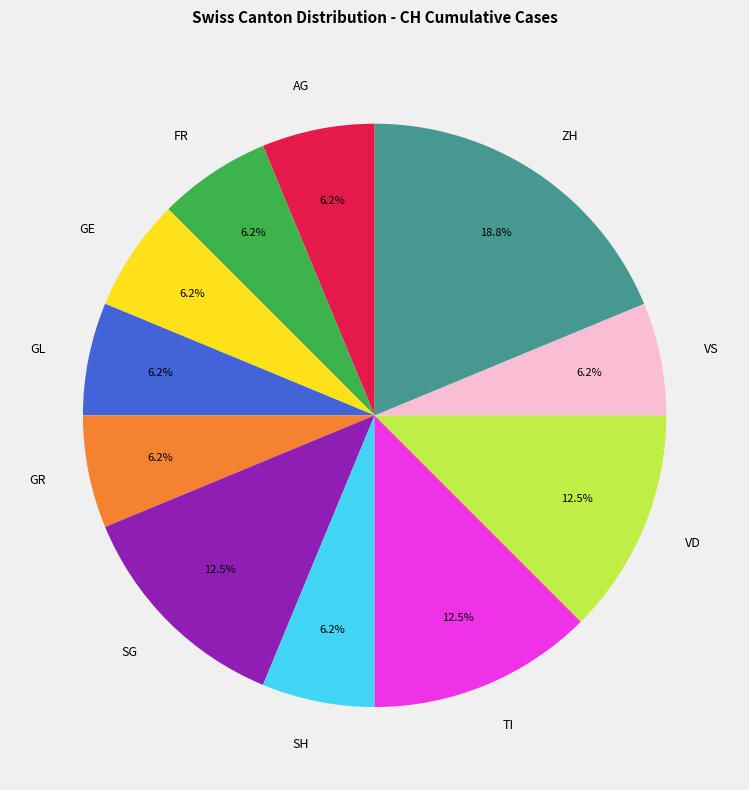

Approximately how many times larger is the value at VD compared to TI?

1.0